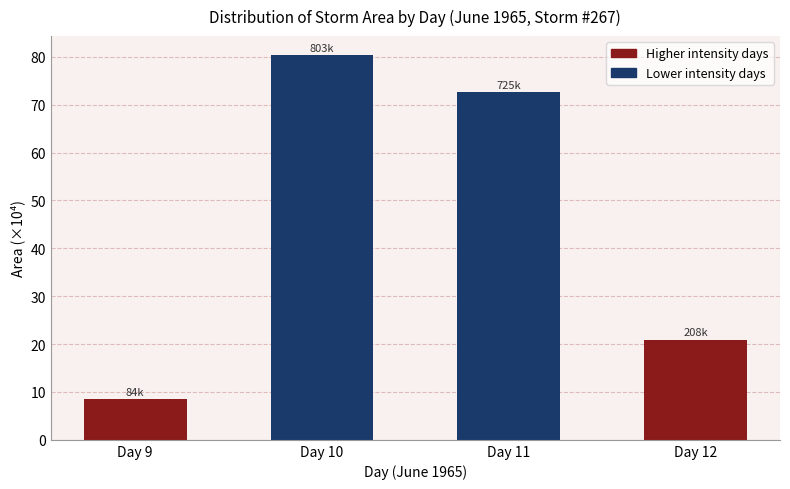

Reading right to left, transcribe all the data shown in this chart.

20.9	72.6	80.3	8.4